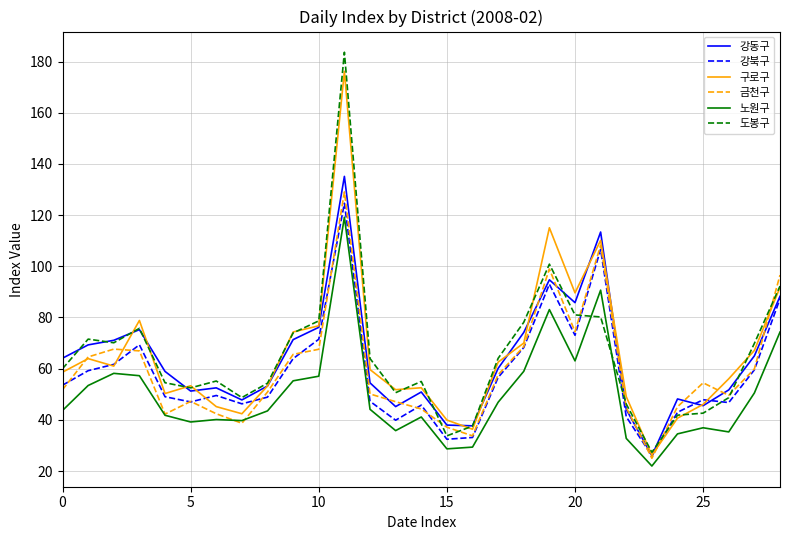

True or false: 금천구 and 강북구 cross at least once.

True